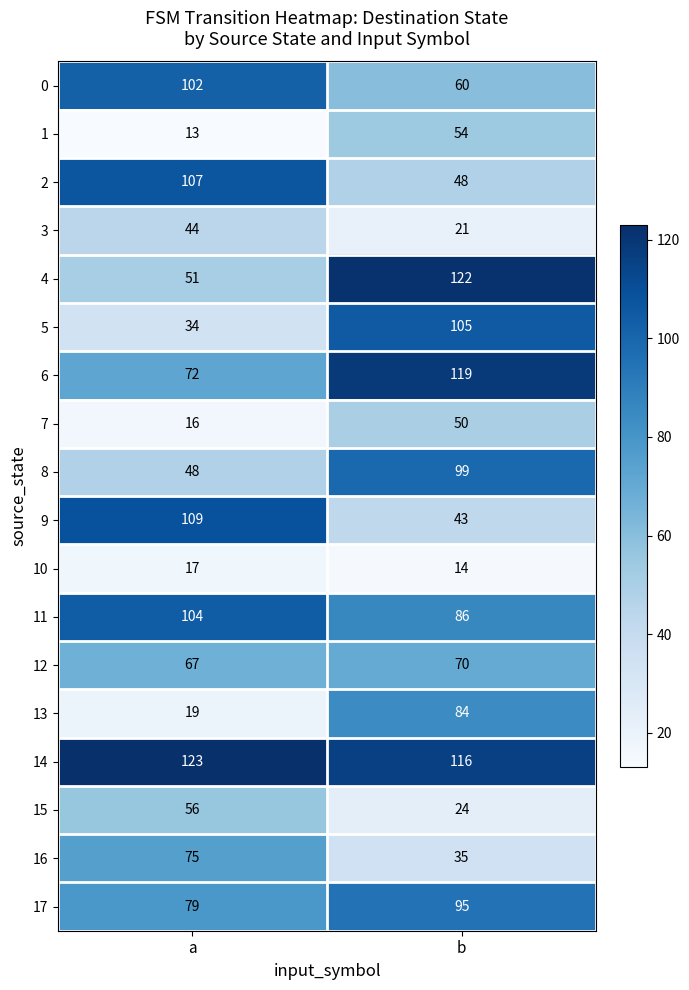

What is the difference between the highest and lowest values at a?

110